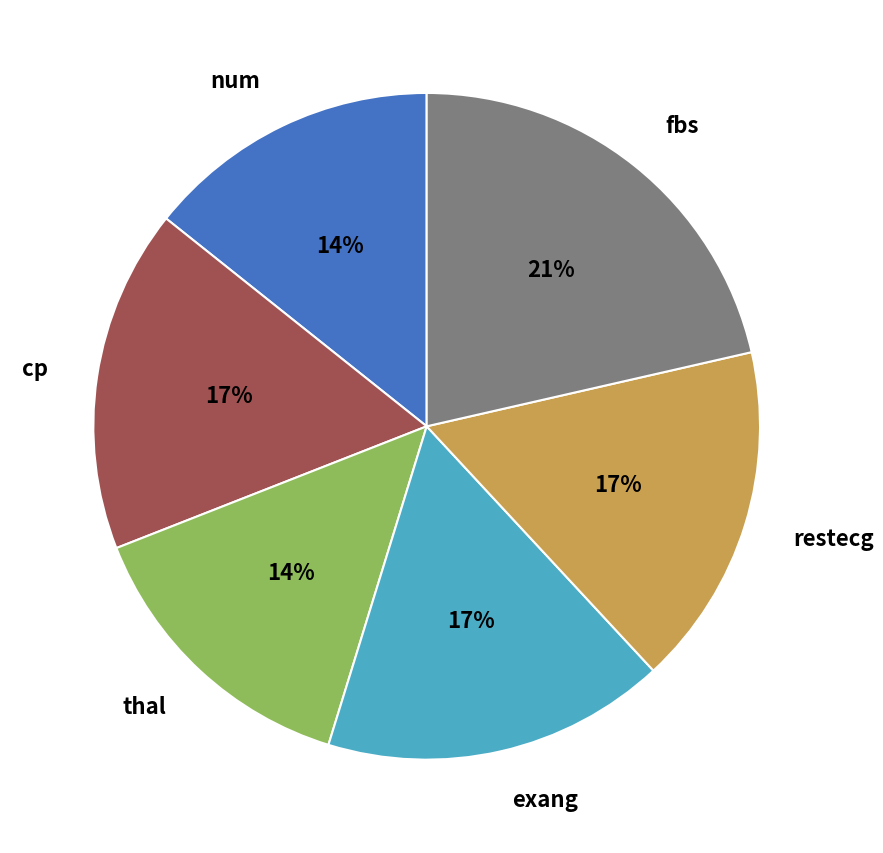

Between restecg and thal, which is larger?

restecg